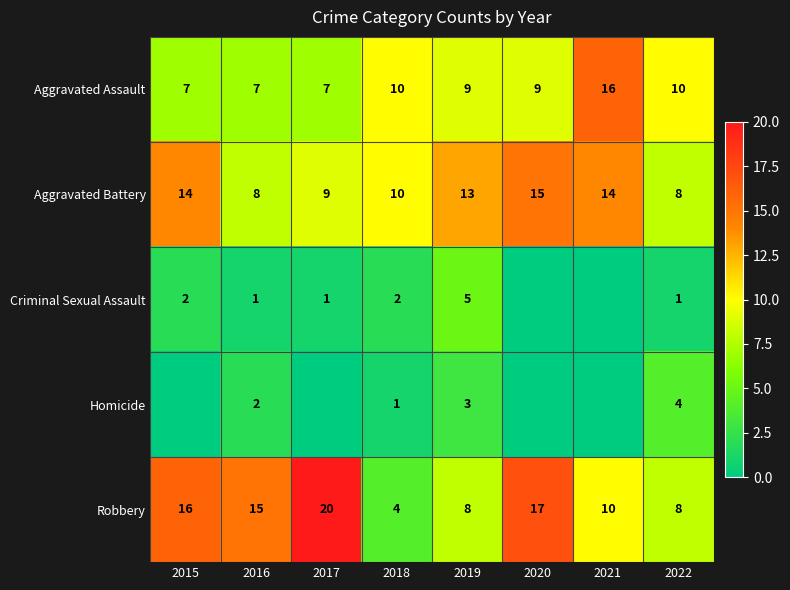

At which label does Aggravated Assault first exceed 9?

2018